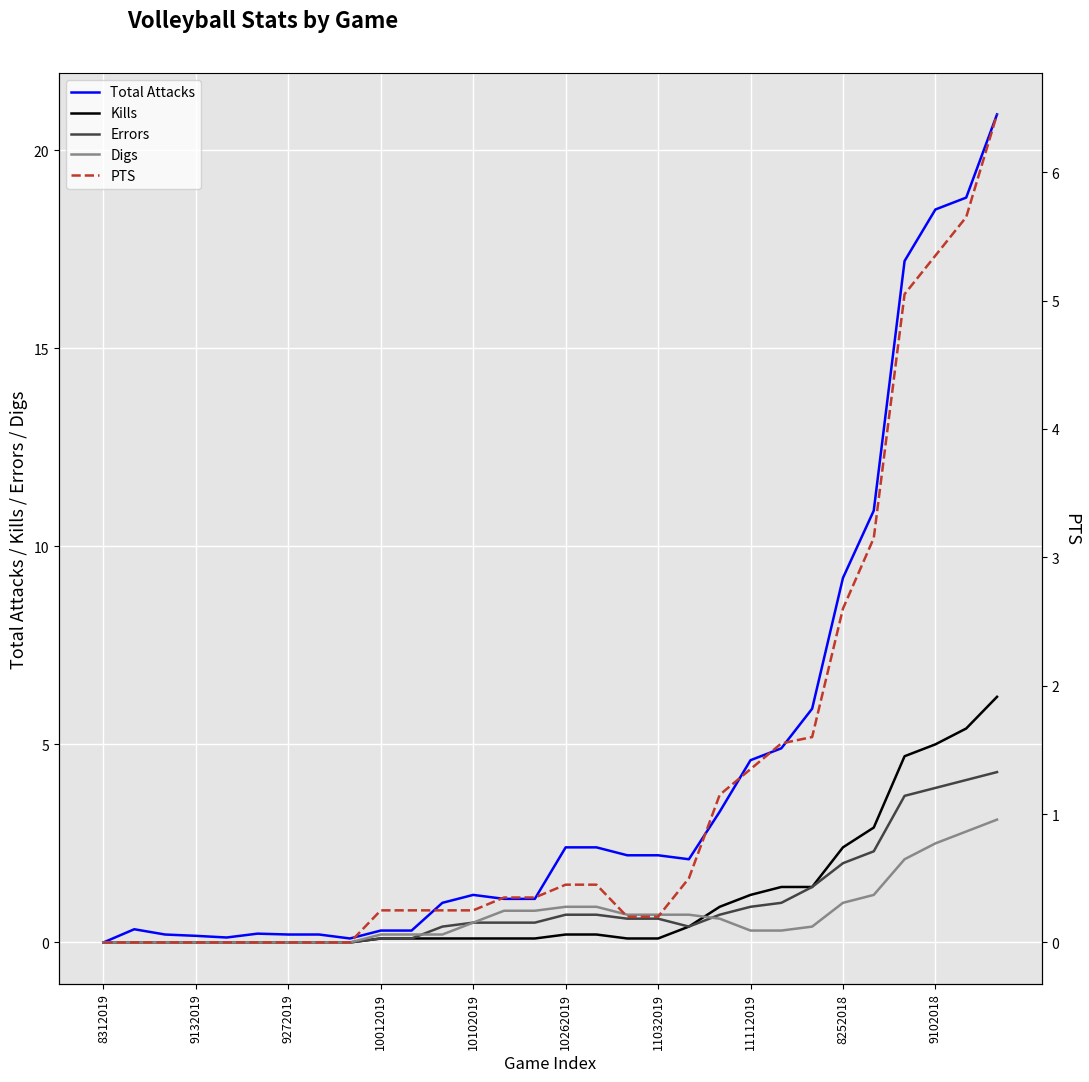

How many values in the Digs series exceed 0?

21